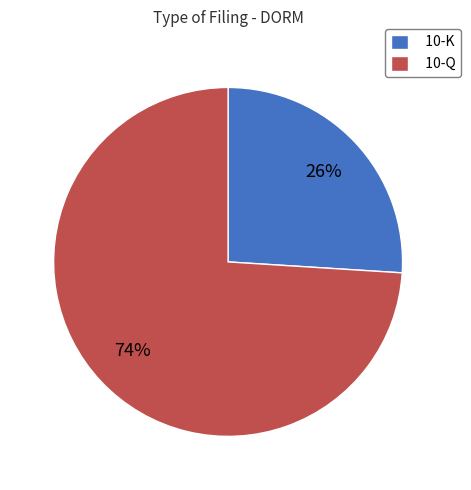

Is 10-K the majority of the pie?

No